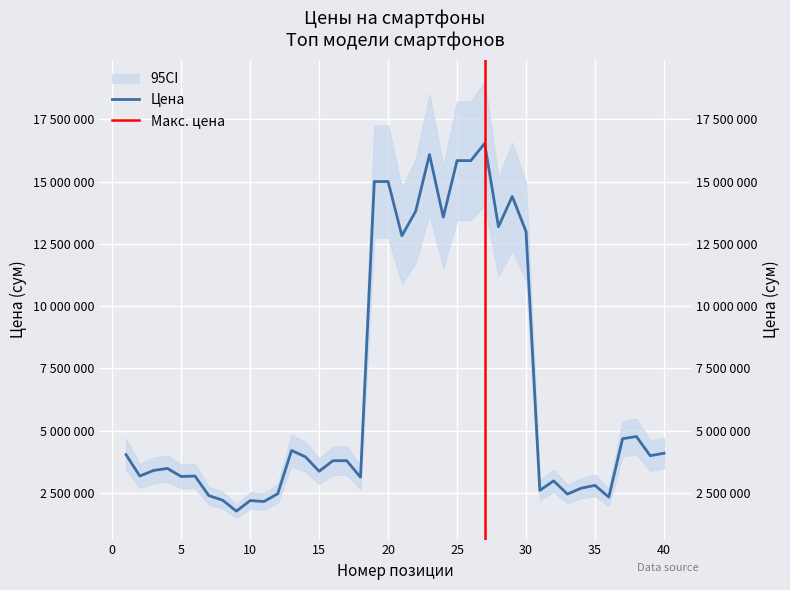

List the labels in order of value, smallest first.

9, 11, 10, 8, 36, 7, 33, 12, 31, 34, 35, 32, 18, 5, 2, 6, 15, 3, 4, 16, 17, 14, 39, 1, 40, 13, 37, 38, 21, 30, 28, 24, 22, 29, 19, 20, 25, 26, 23, 27